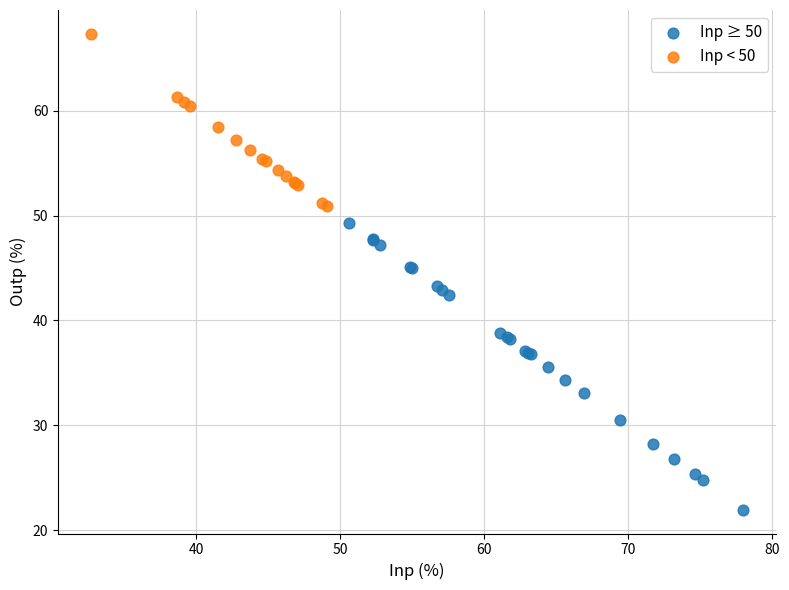

Which series has the widest spread of Y values?

Inp ≥ 50